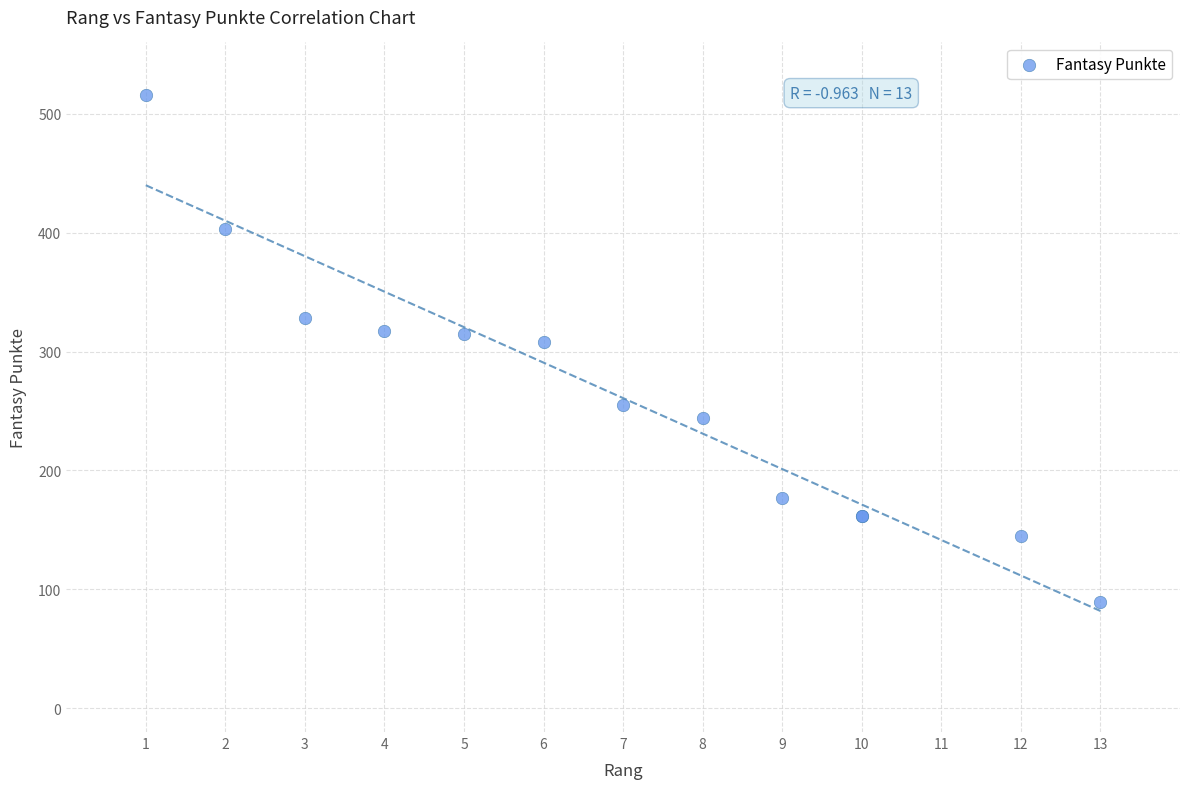

What Y value in the scatter plot is closest to 302?

308